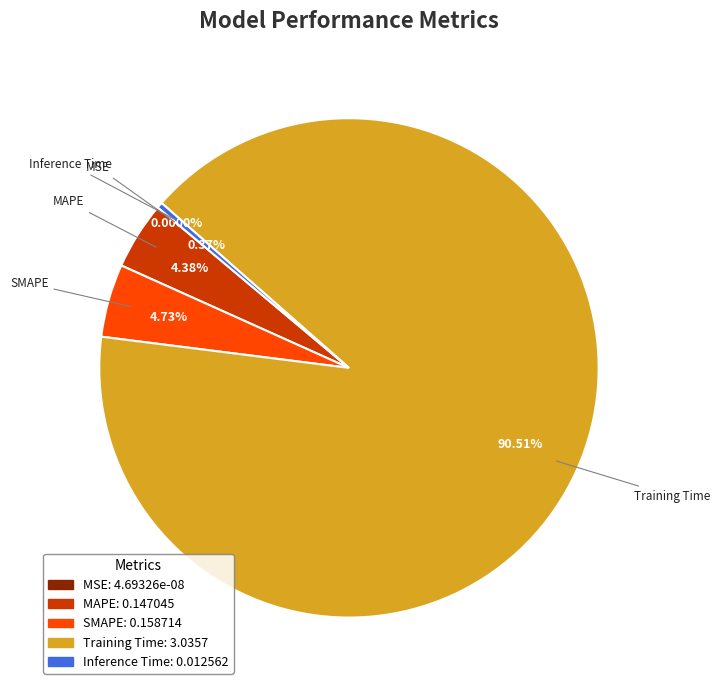

To the nearest percent, what is the difference between the largest and smallest slice percentages?

91%